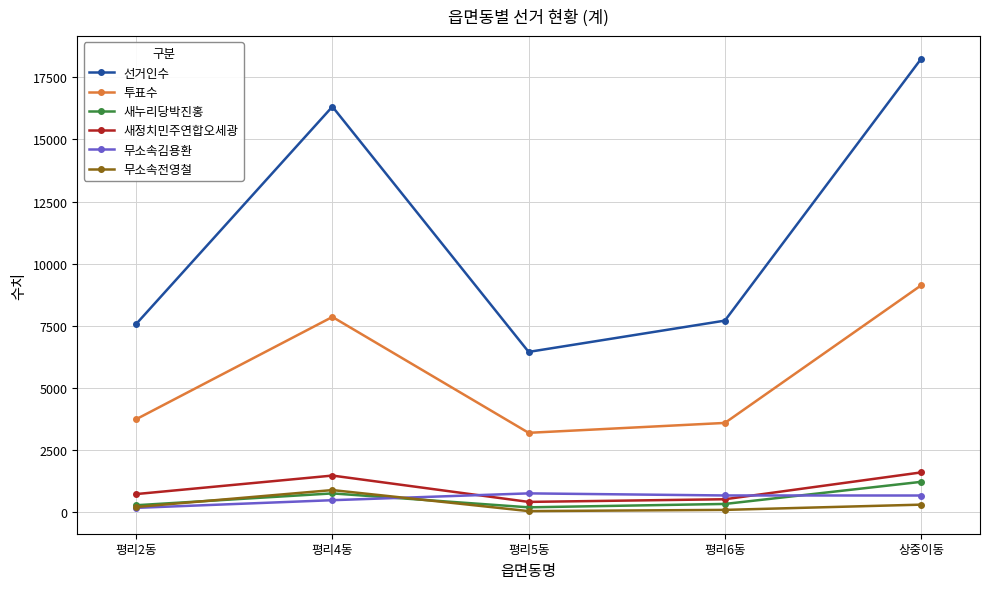

True or false: 새정치민주연합오세광 and 투표수 cross at least once.

False